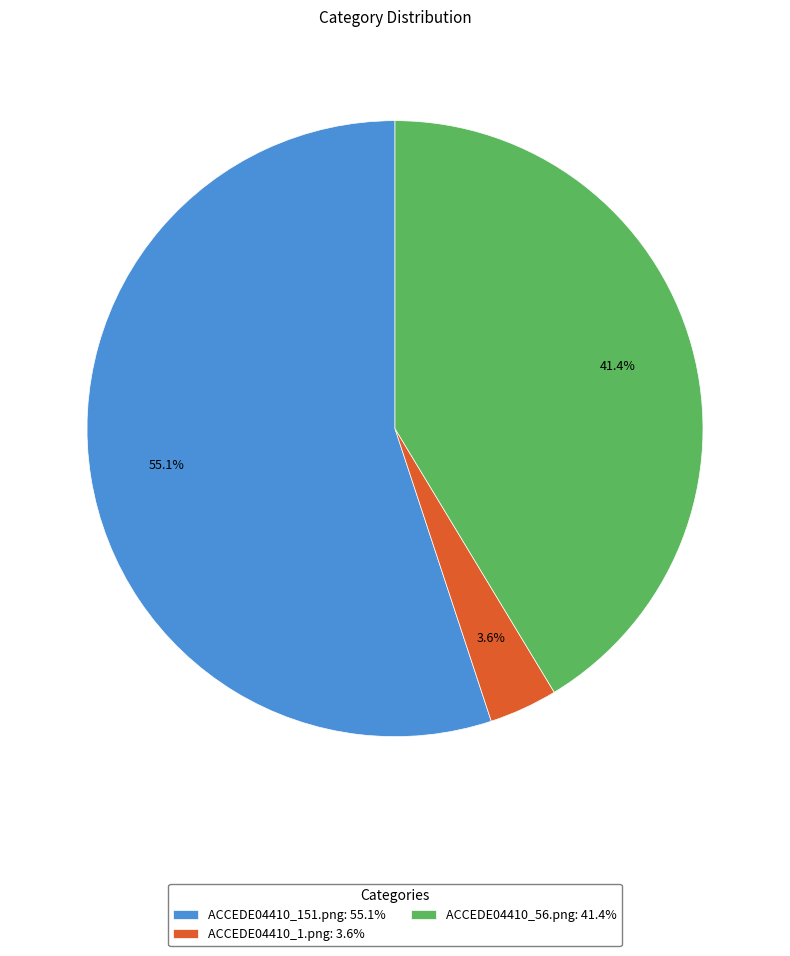

Between ACCEDE04410_151.png and ACCEDE04410_1.png, which is larger?

ACCEDE04410_151.png